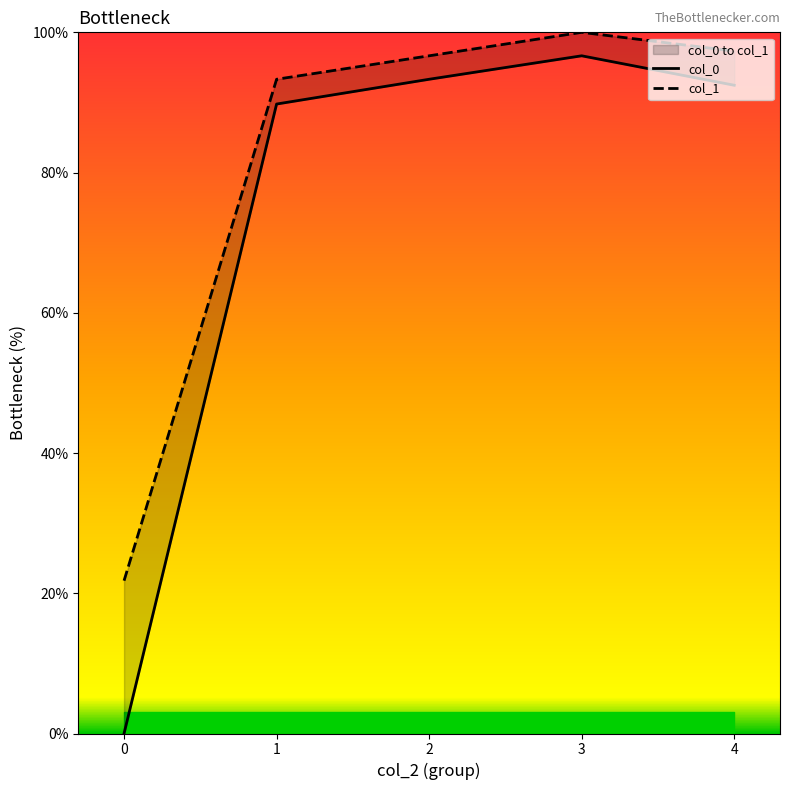

What is the lowest value of the col_1 series?

21.8